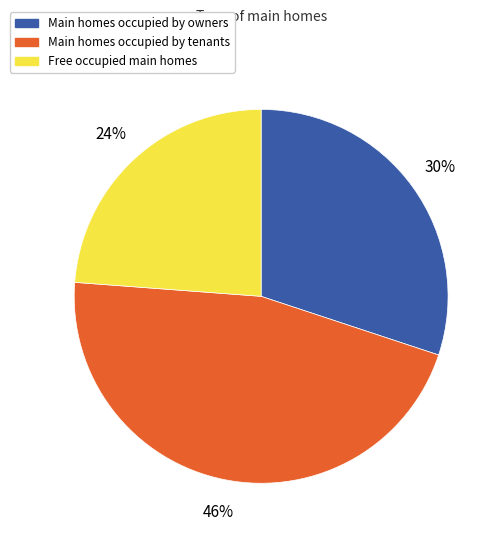

To the nearest percent, what is the difference between the Main homes occupied by owners and Main homes occupied by tenants slice percentages?

16%